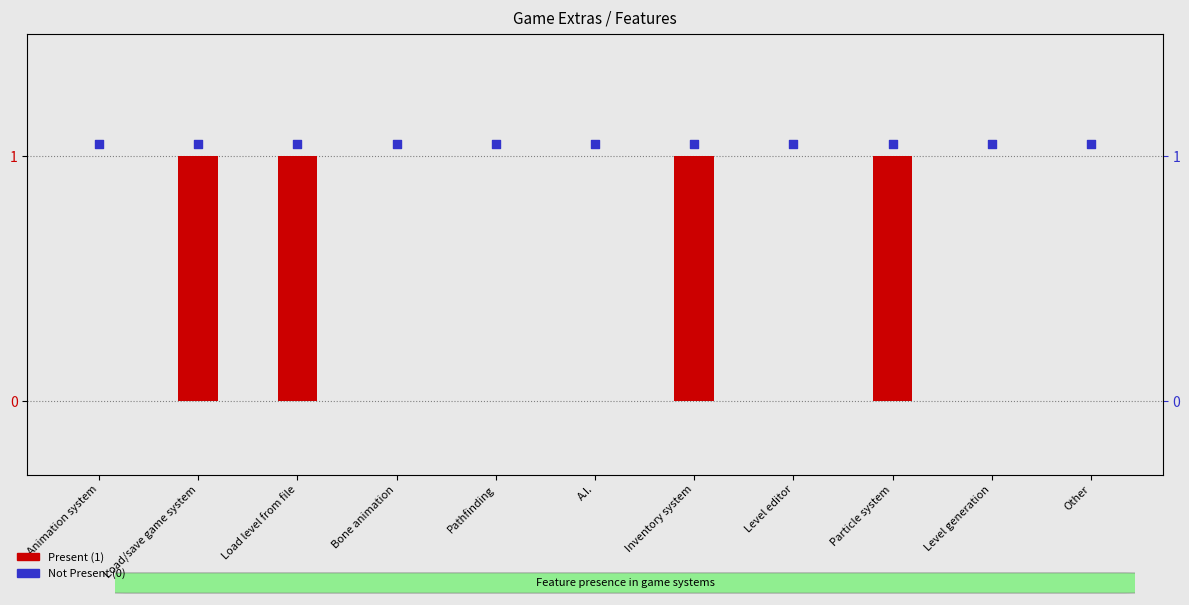

What are all the series names shown in the legend?

Present, Not Present